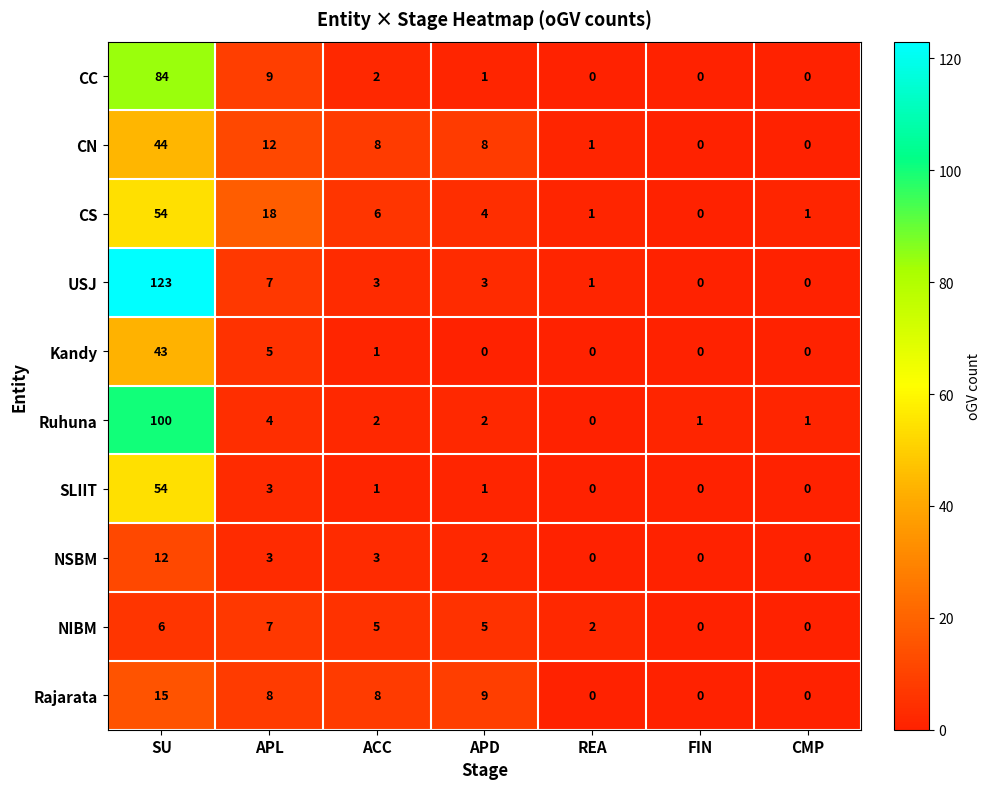

Which series has the largest total across all categories?

USJ